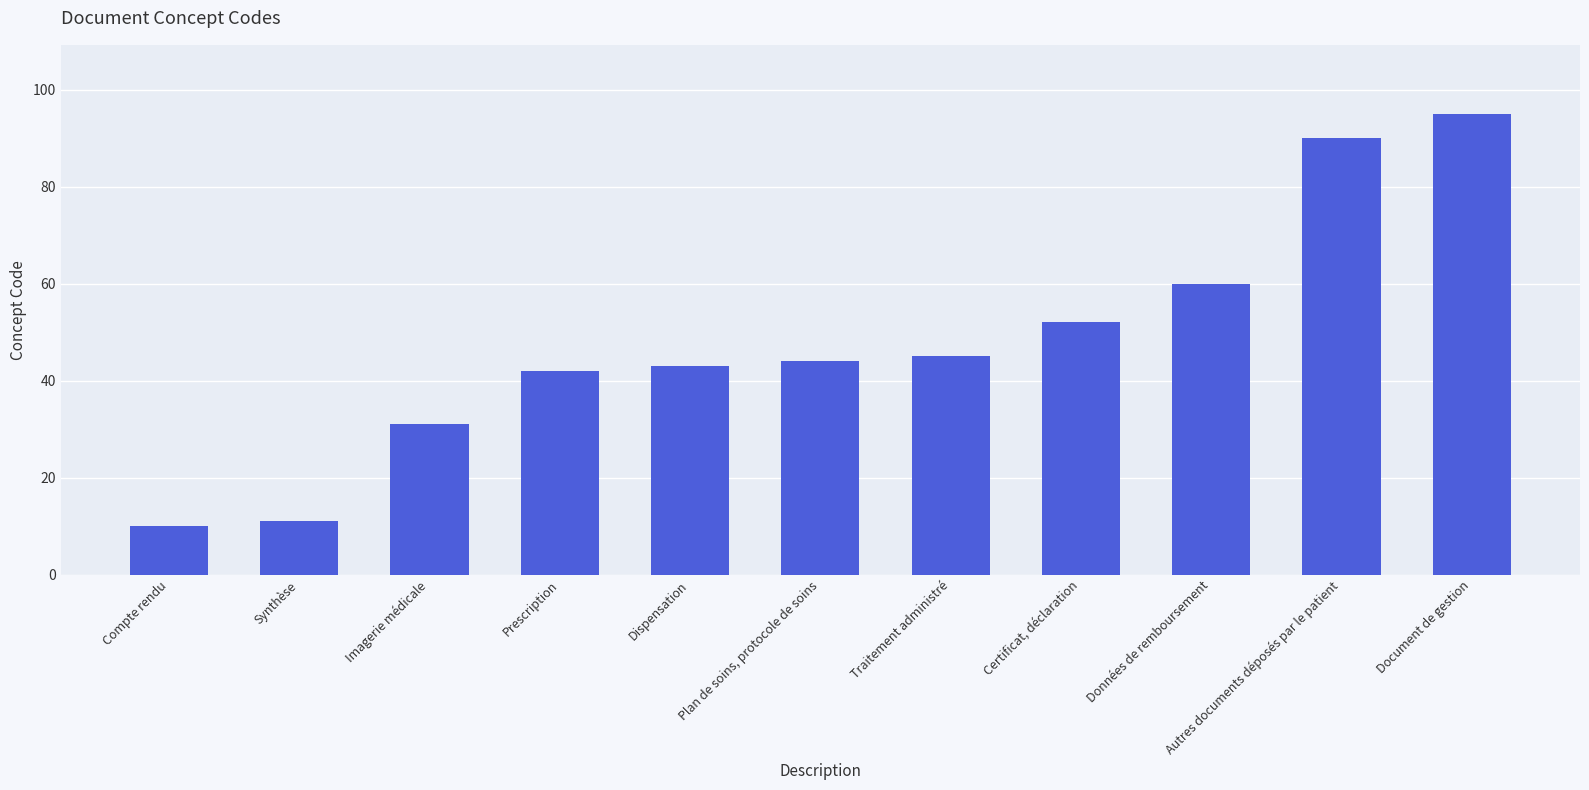

What is the difference between the maximum and minimum values?

85